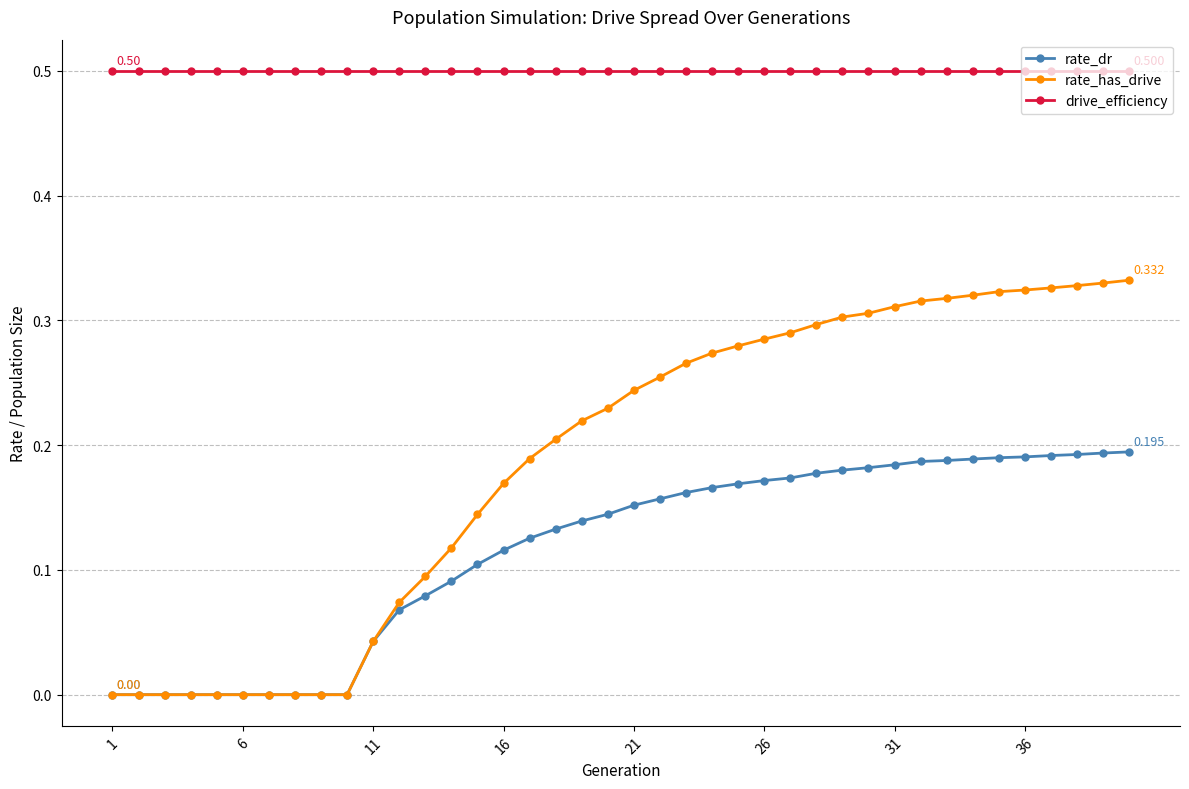

Which series has the largest total across all categories?

drive_efficiency